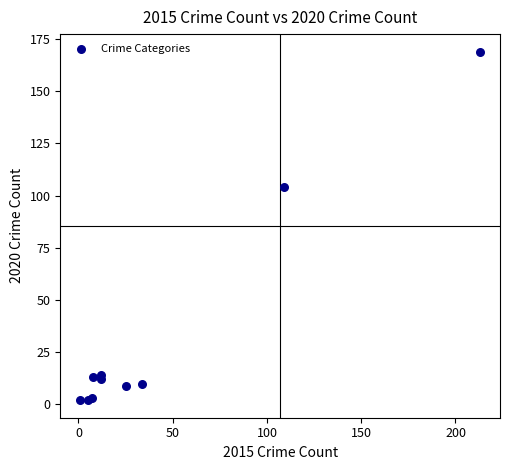

What Y value in the scatter plot is closest to 85?

104